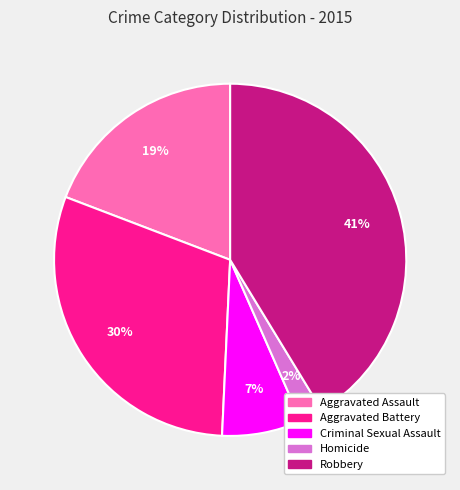

To the nearest percent, what portion does Aggravated Assault represent?

19%